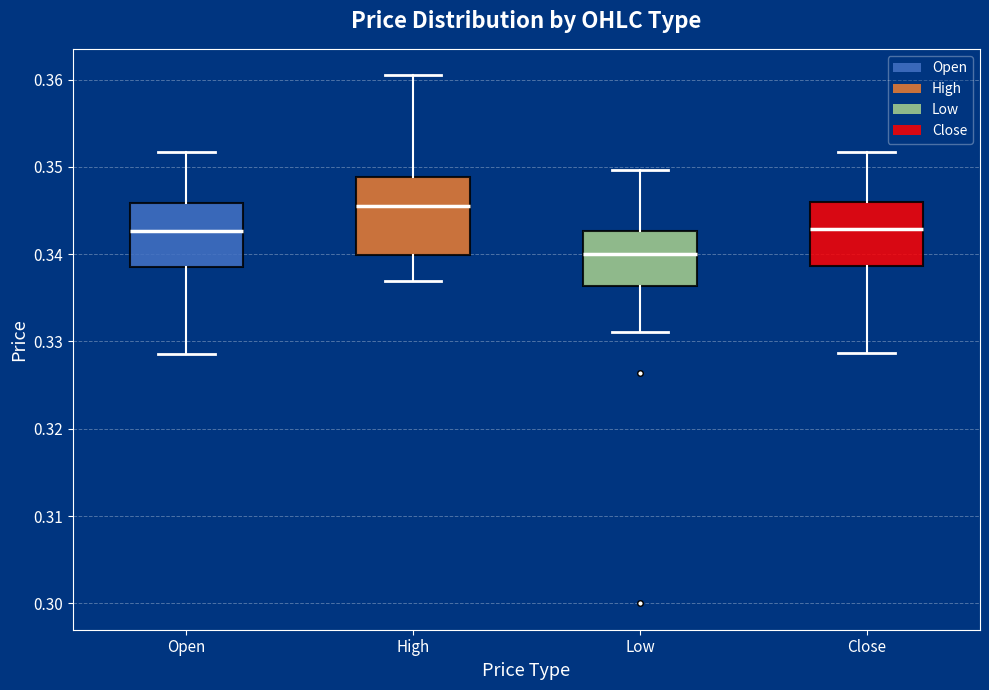

Comparing the boxes themselves (not the whiskers), which one is the tallest?

High